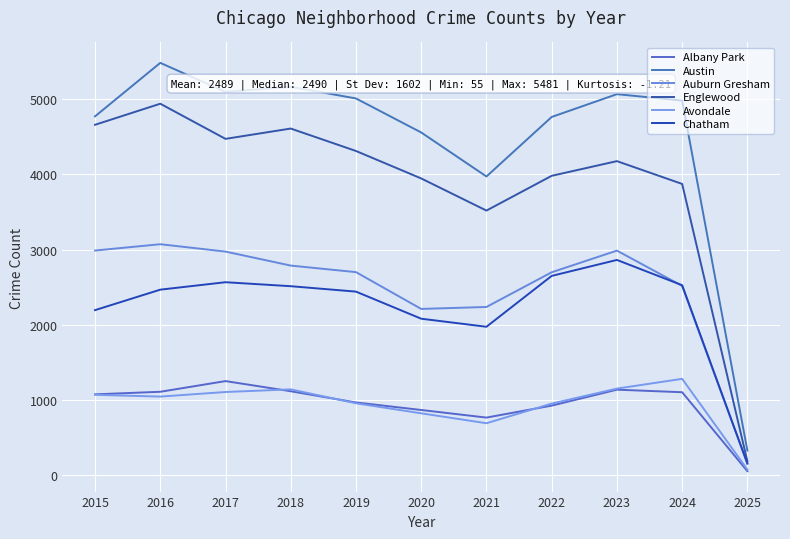

Between 2019 and 2025, which series saw the biggest shift?

Austin